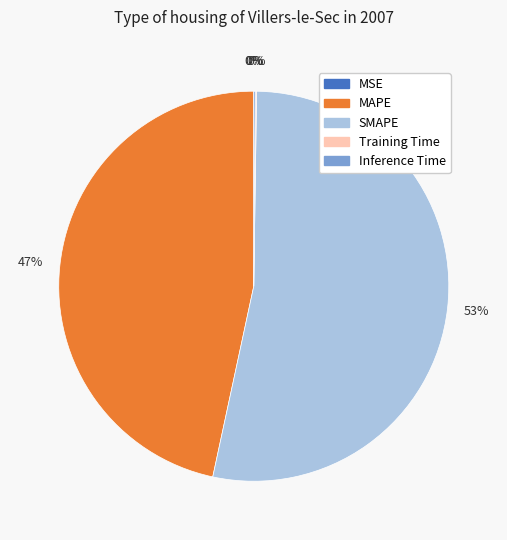

What percentage is the MAPE slice, to the nearest percent?

47%